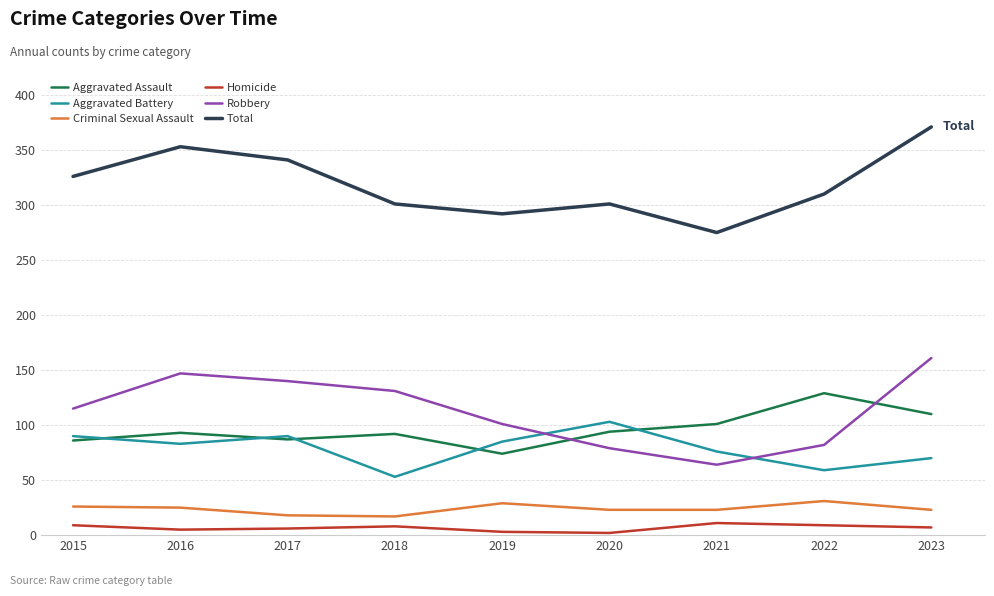

After their last crossing, which series has the higher values: Robbery or Aggravated Assault?

Robbery